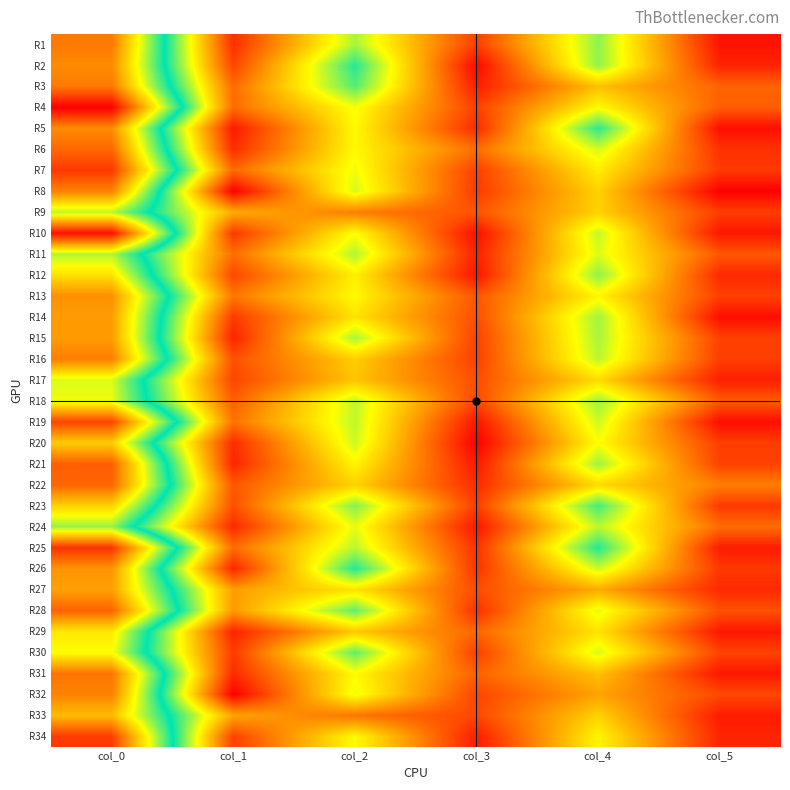

Which has a higher value, col_1 or col_2?

col_2